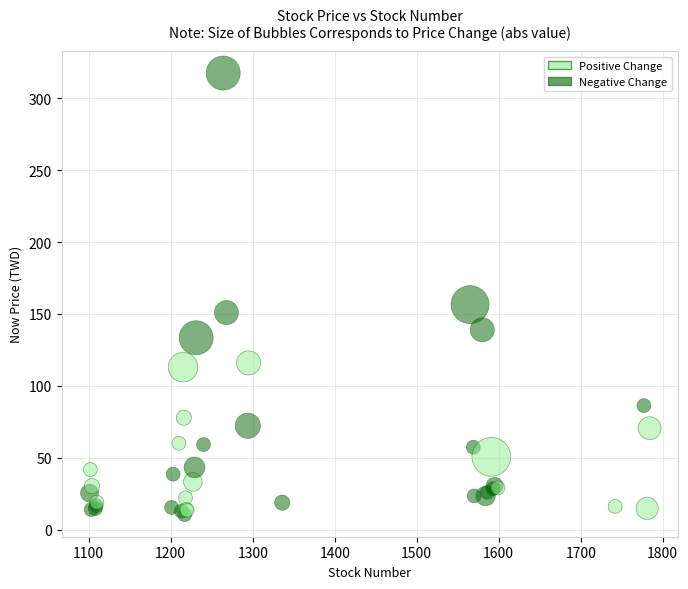

What Y value in the scatter plot is closest to 164?

156.5